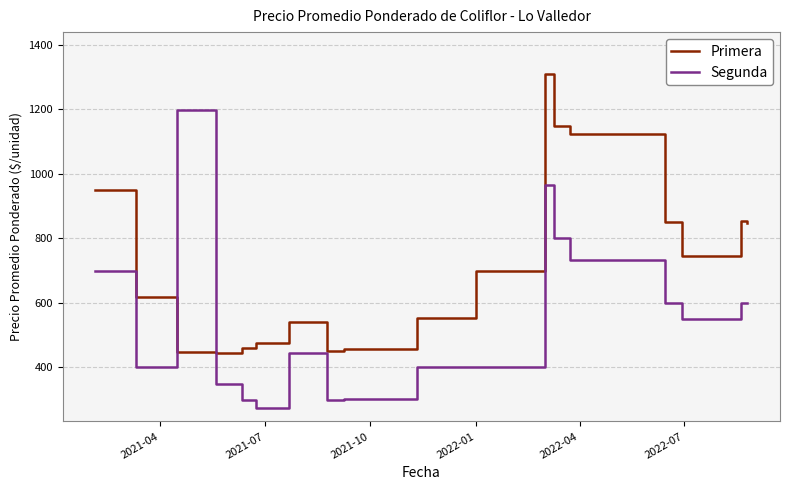

How many lines are shown in the chart?

2